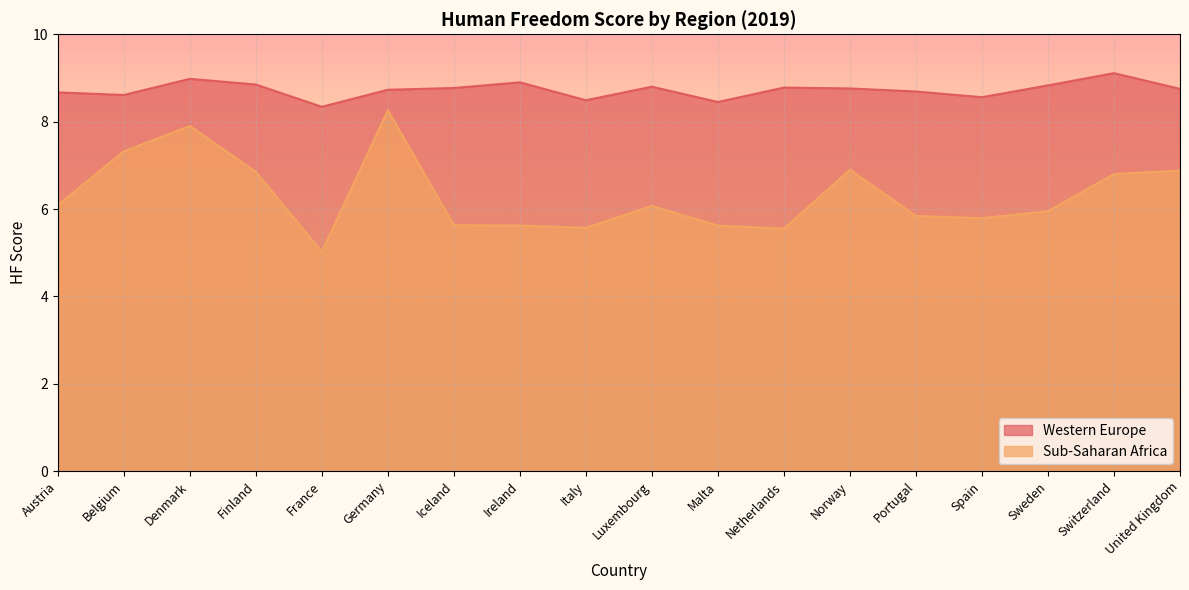

Is it true that the value at Italy is 8.5?

True